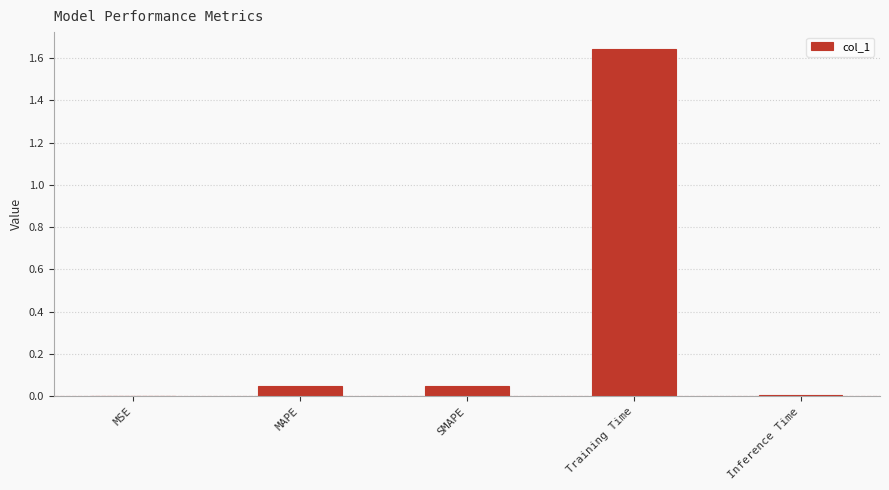

How many series are shown in this chart?

1